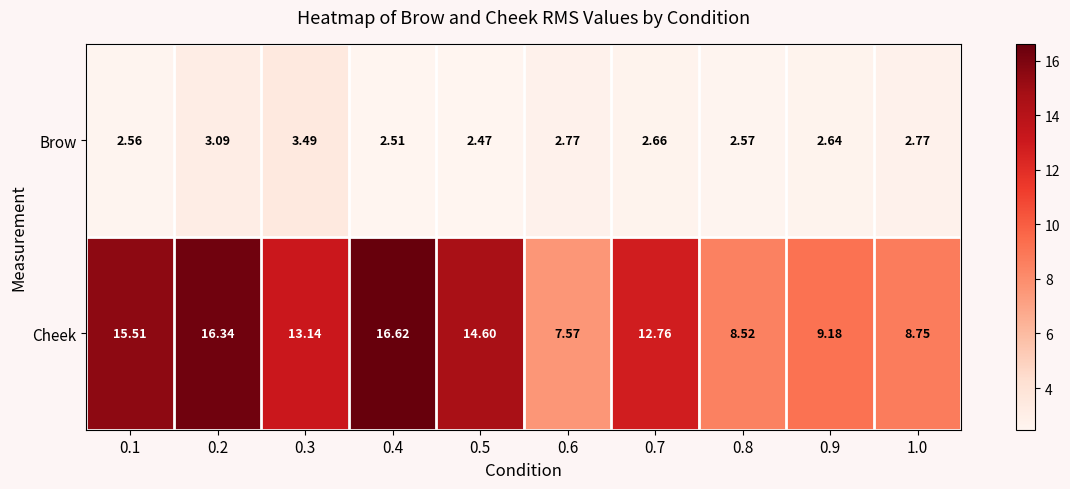

Which series has the widest spread of values?

Cheek